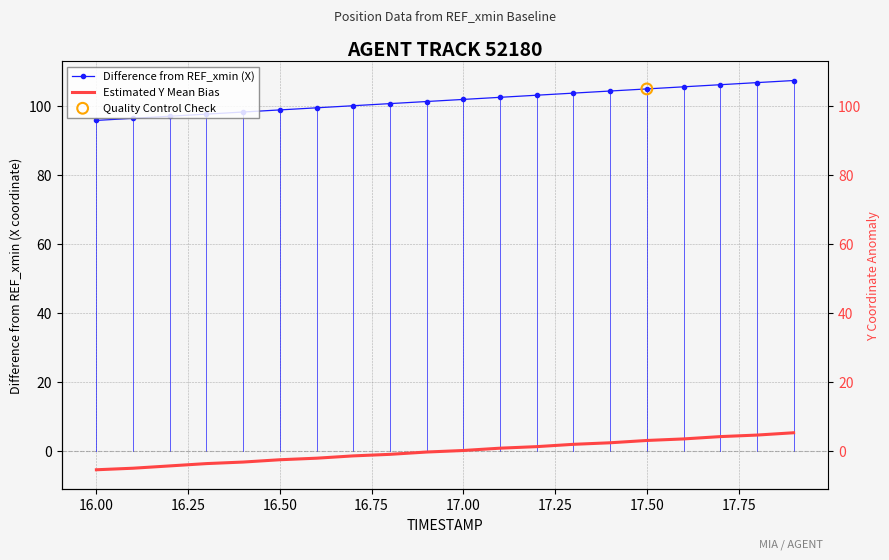

What are all the series names shown in the legend?

Difference from REF_xmin (X), Estimated Y Mean Bias